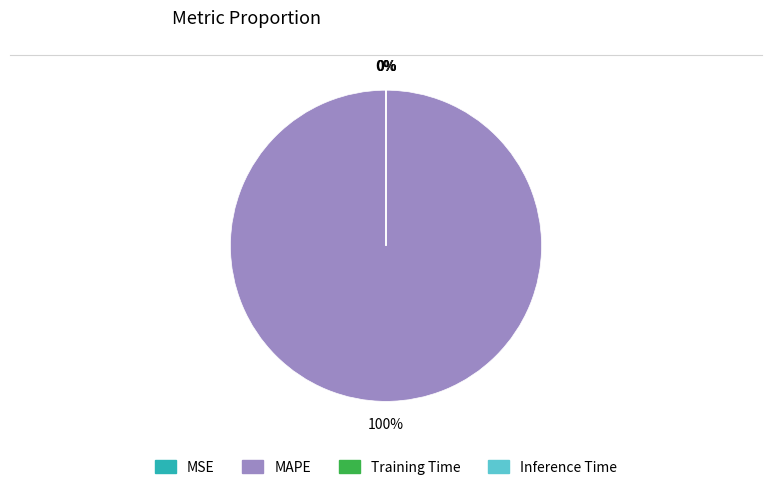

Which slice is the largest?

MAPE